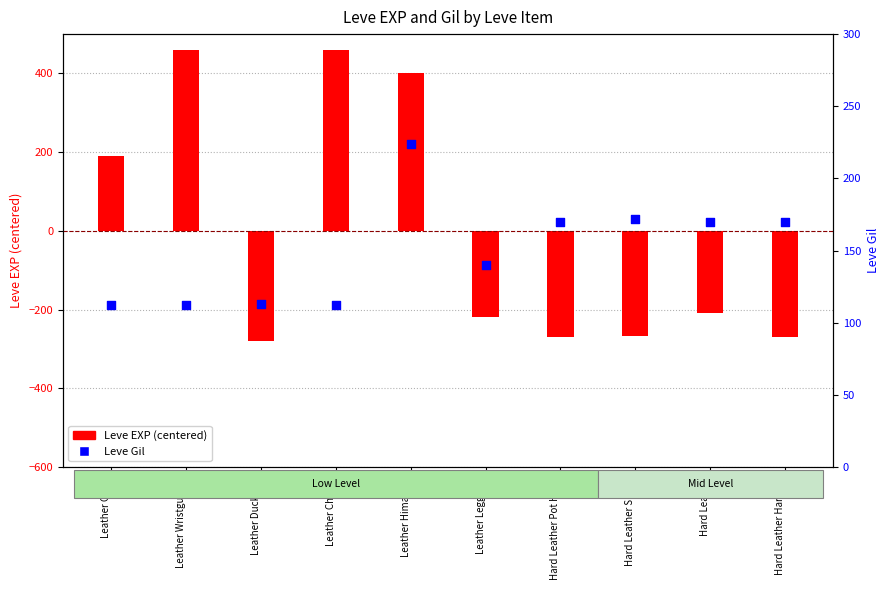

Which series has the widest spread of Y values?

Leve EXP (centered)